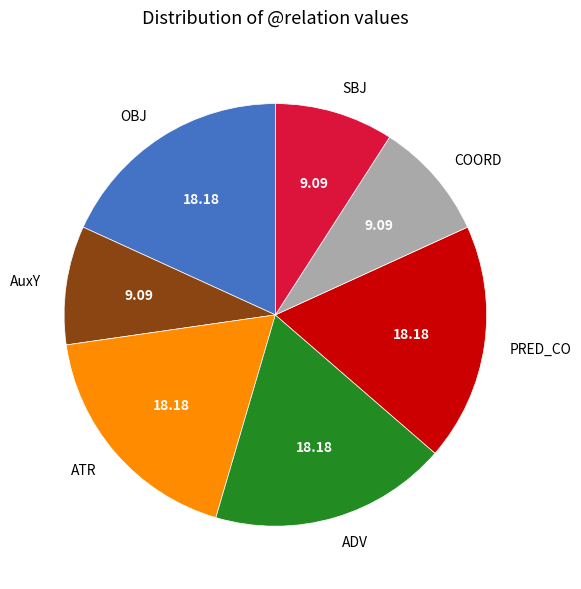

How many segments does this pie chart have?

7